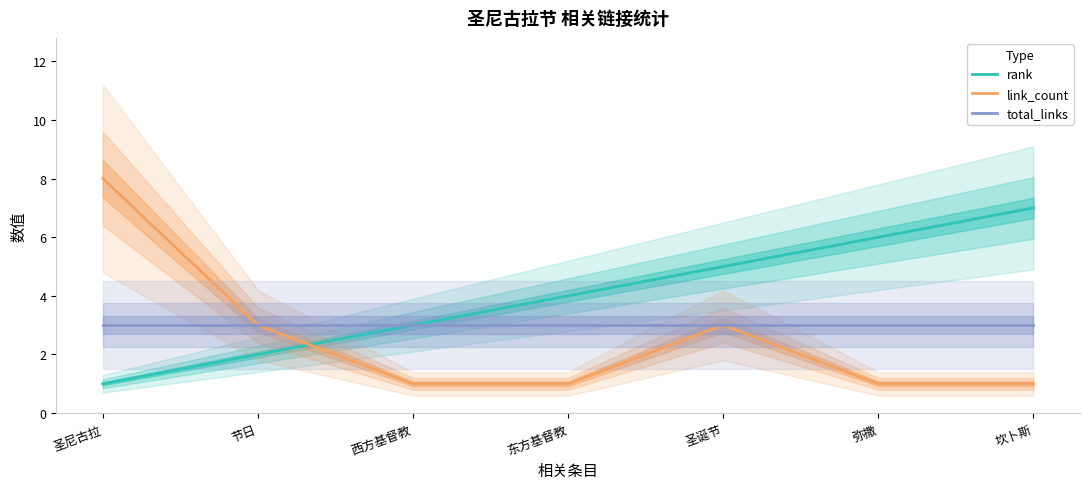

The value of rank at 坎卜斯 is 10. True or false?

False